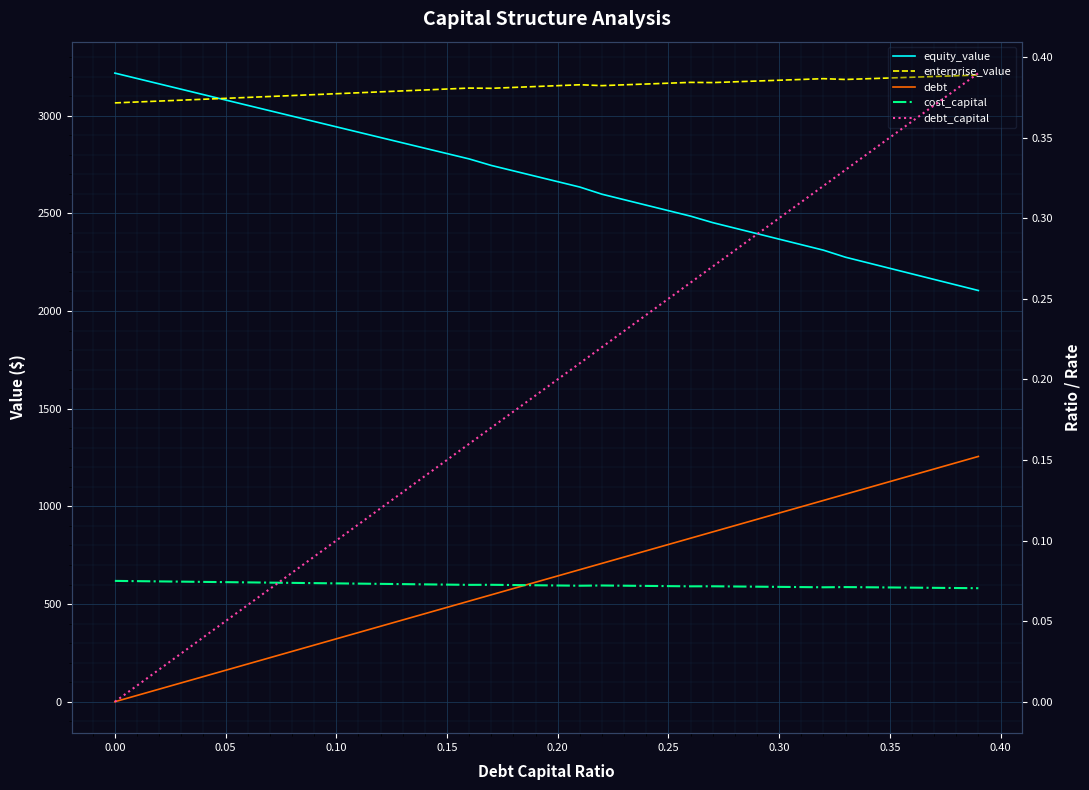

The value of cost_capital at 13 is 0.0. True or false?

False